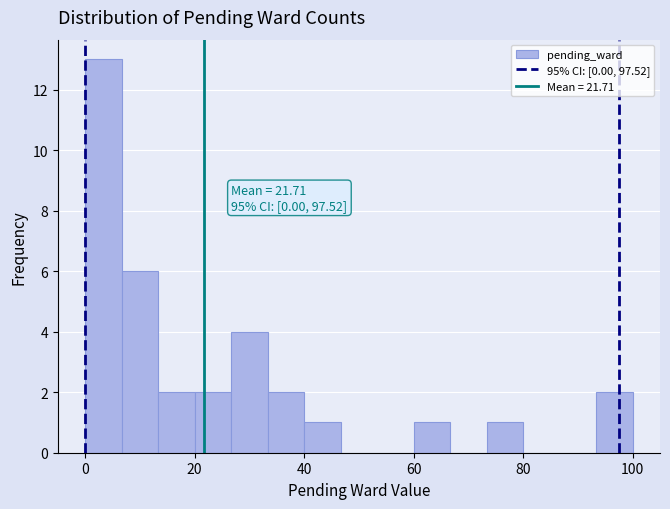

Read against the x-axis, roughly where is the centre of the tallest bar?

4